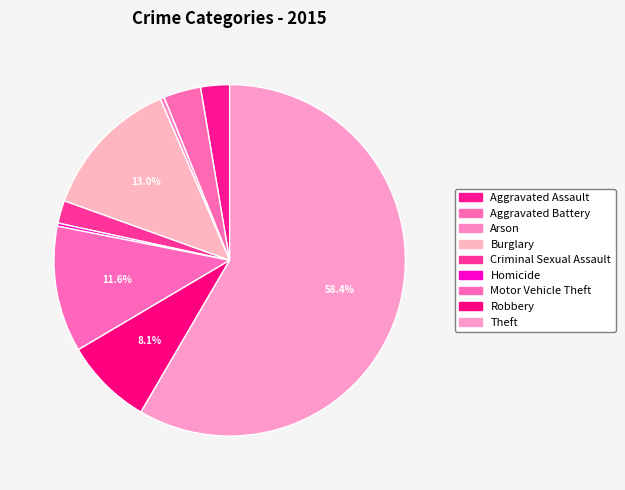

Is it true that Arson is 0% of the pie?

True